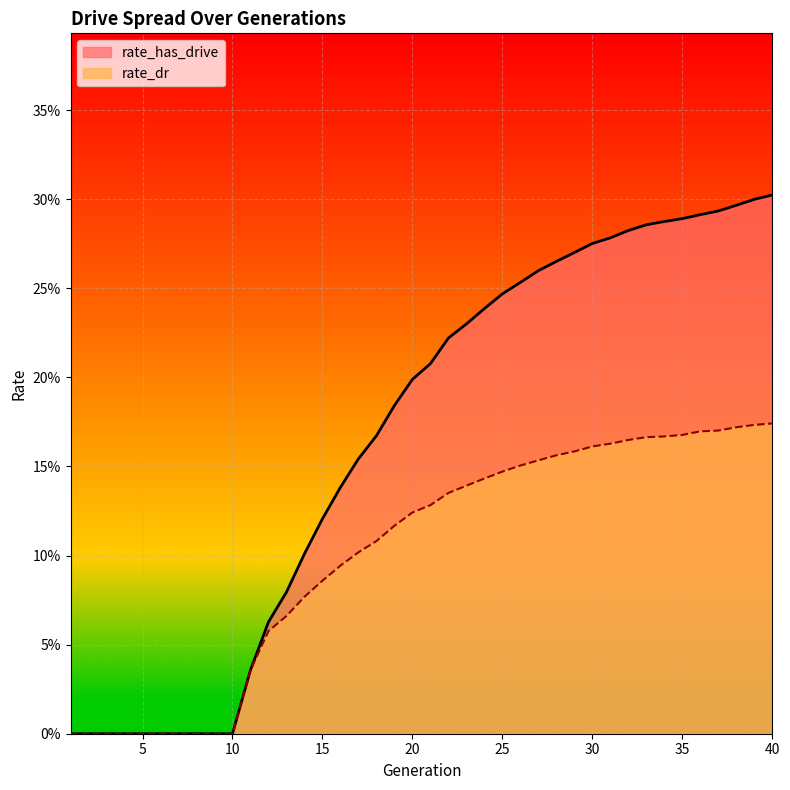

What is the sum of the rate_has_drive values at 7 and 18?

0.2